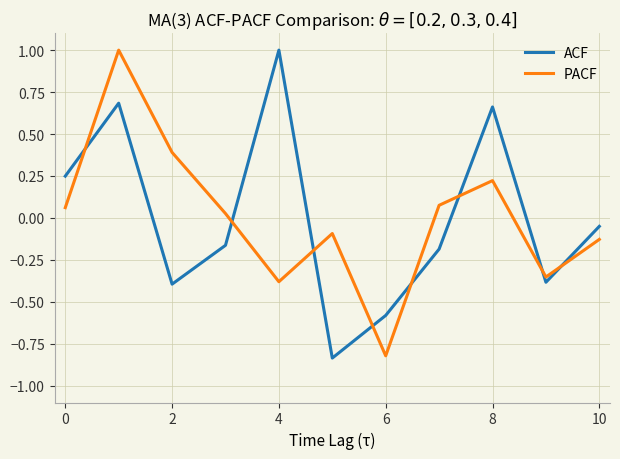

True or false: ACF and PACF cross at least once.

True